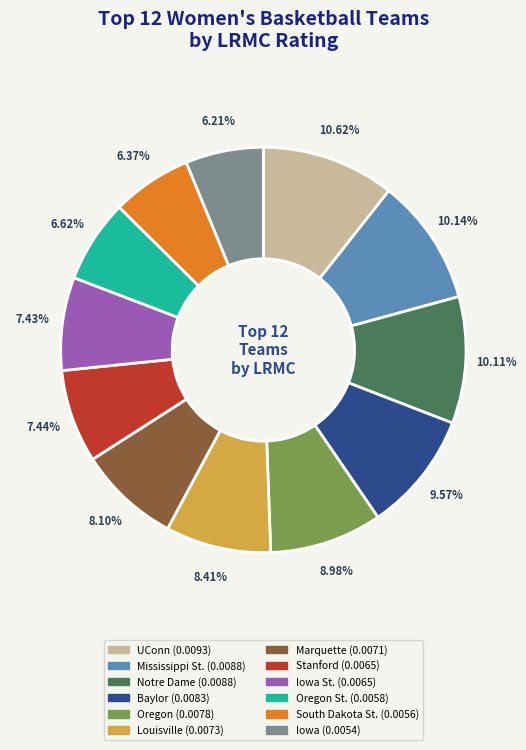

Is there any slice that represents more than half of the pie?

No